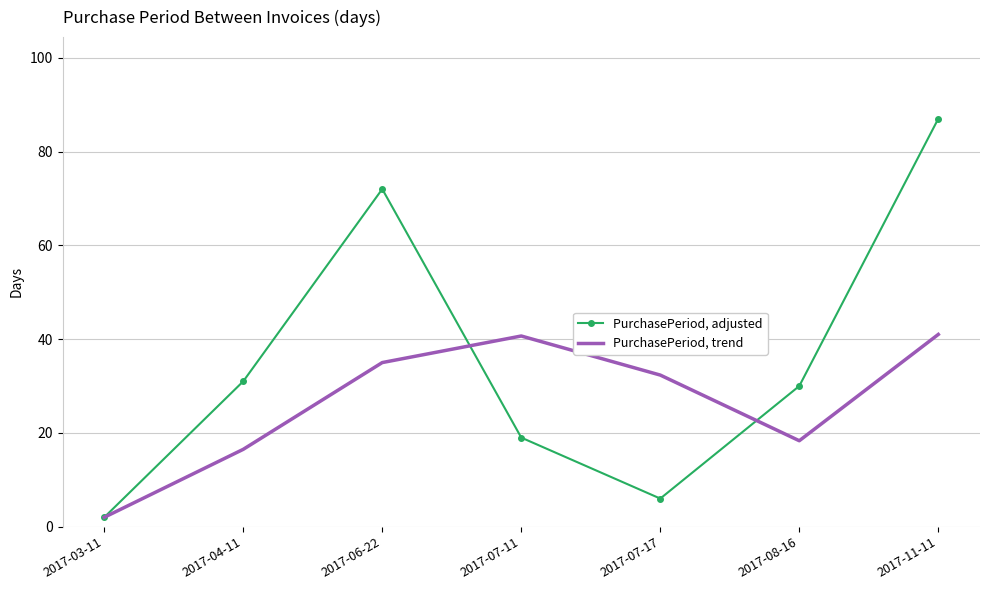

Between 2017-06-22 and 2017-07-17, which series saw the biggest shift?

PurchasePeriod, adjusted